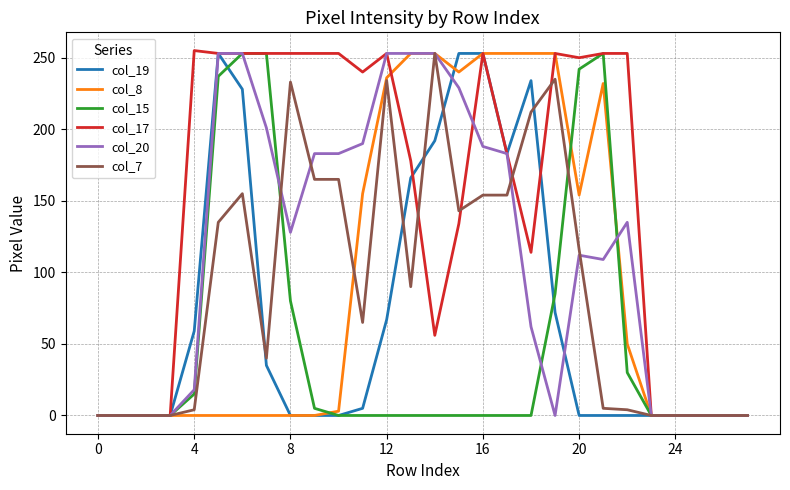

What is the greatest value displayed?

255